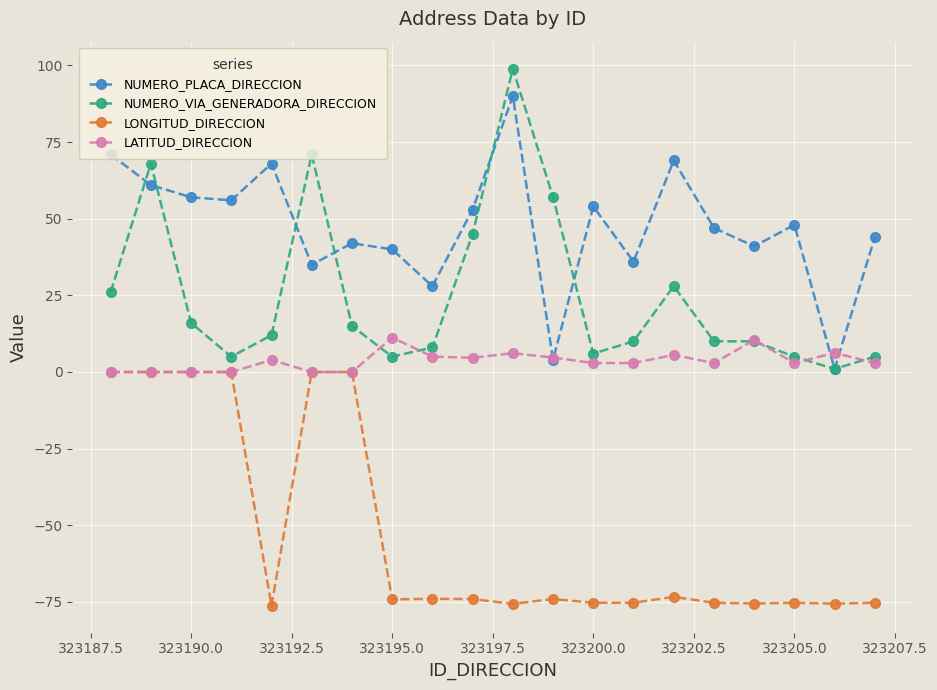

What is the value of the LONGITUD_DIRECCION point at the 14th from the left?

-75.3